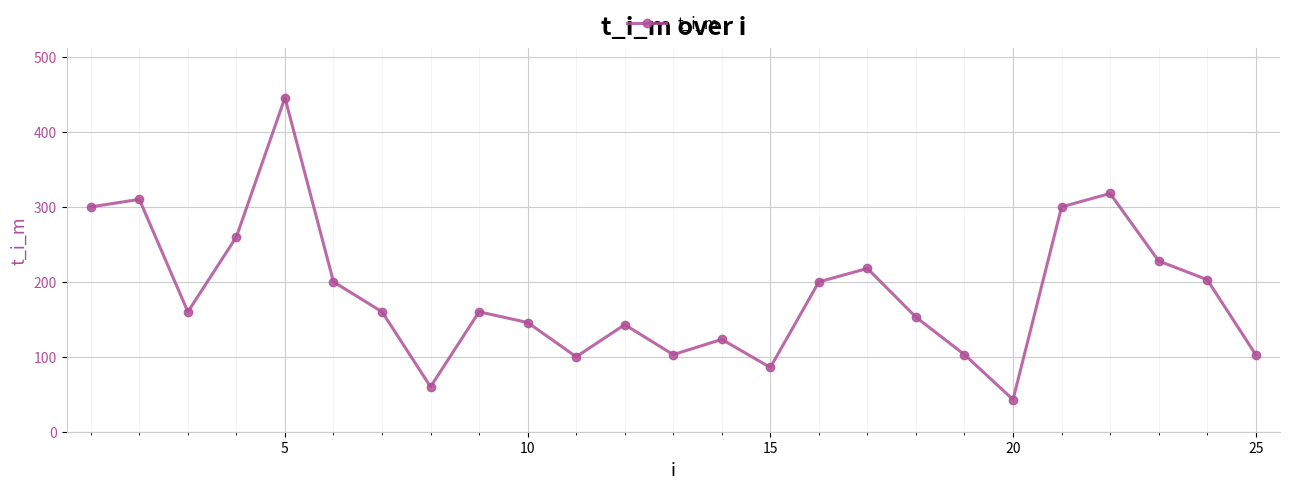

How many points are lower than both their immediate neighbors (excluding endpoints)?

6